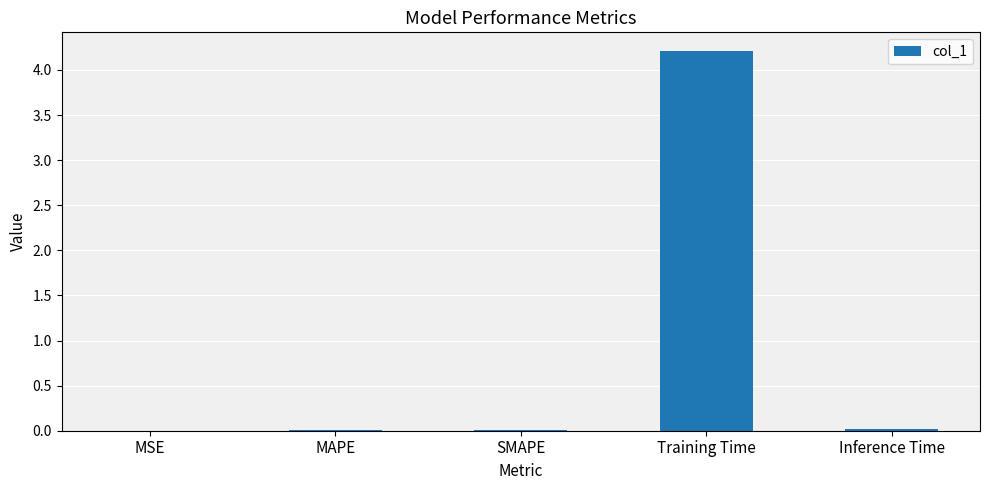

The chart shows a value of 0.0 at MAPE. True or false?

True